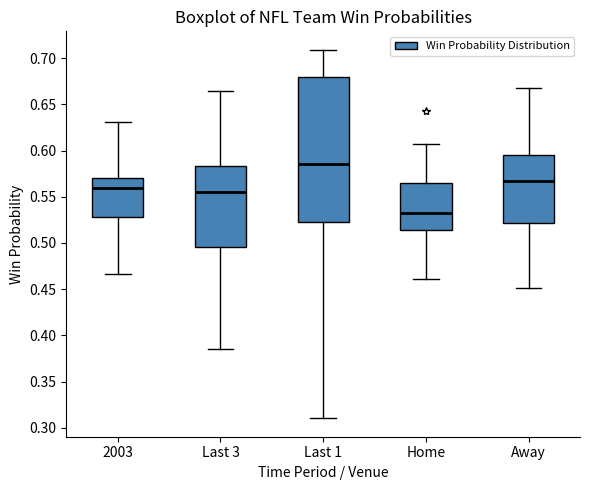

Which box has the highest median line?

Last 1